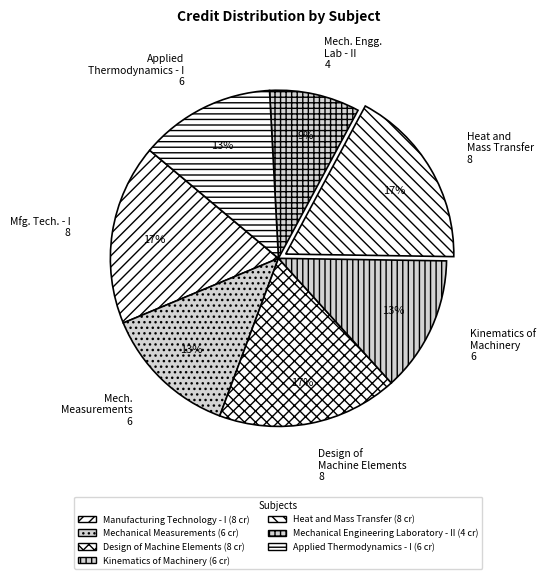

How many slices are in this pie chart?

7